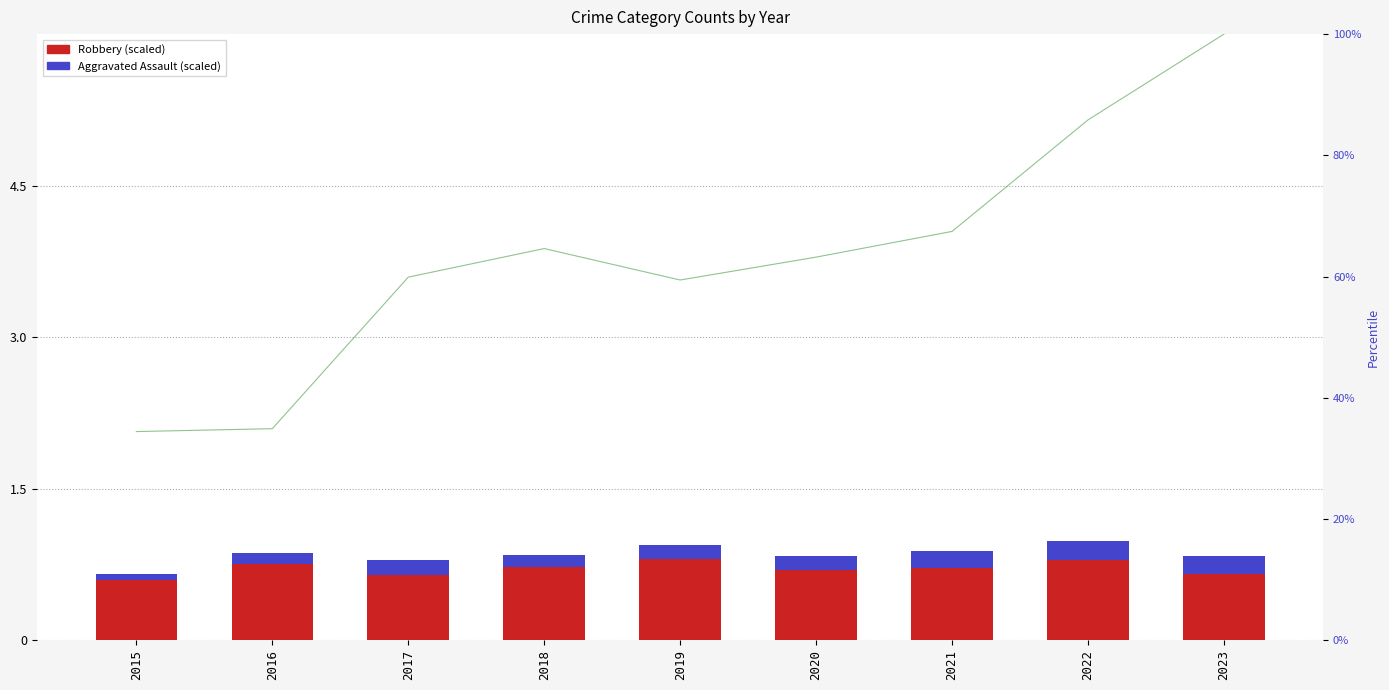

Are the bars horizontal?

No